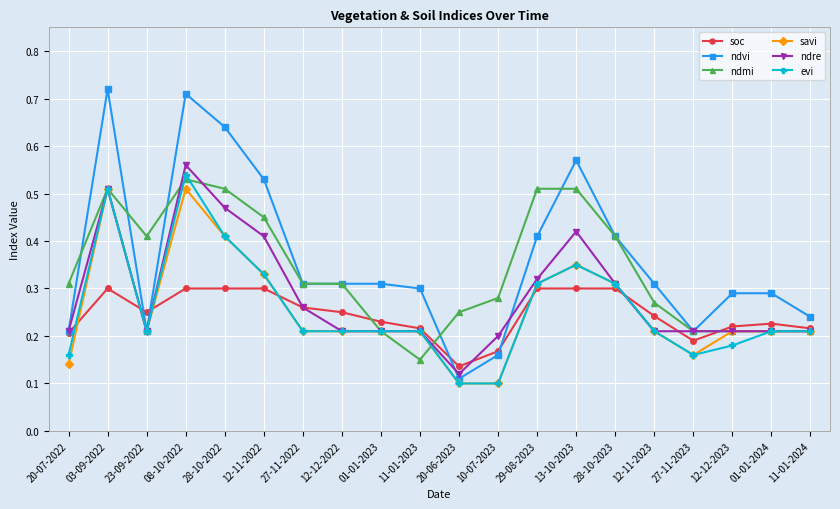

How many soc values are between 0 and 1?

20